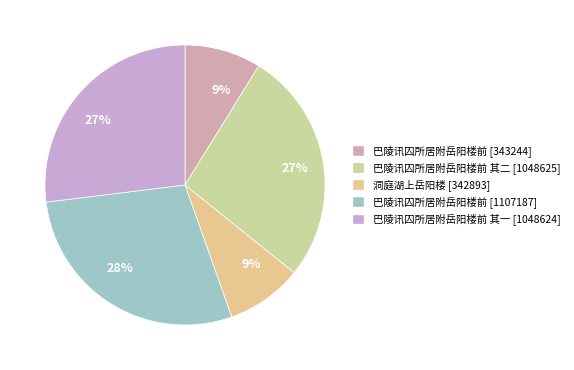

Rank the categories by value from highest to lowest.

巴陵讯囚所居附岳阳楼前, 巴陵讯囚所居附岳阳楼前 其二, 巴陵讯囚所居附岳阳楼前 其一, 巴陵讯囚所居附岳阳楼前, 洞庭湖上岳阳楼